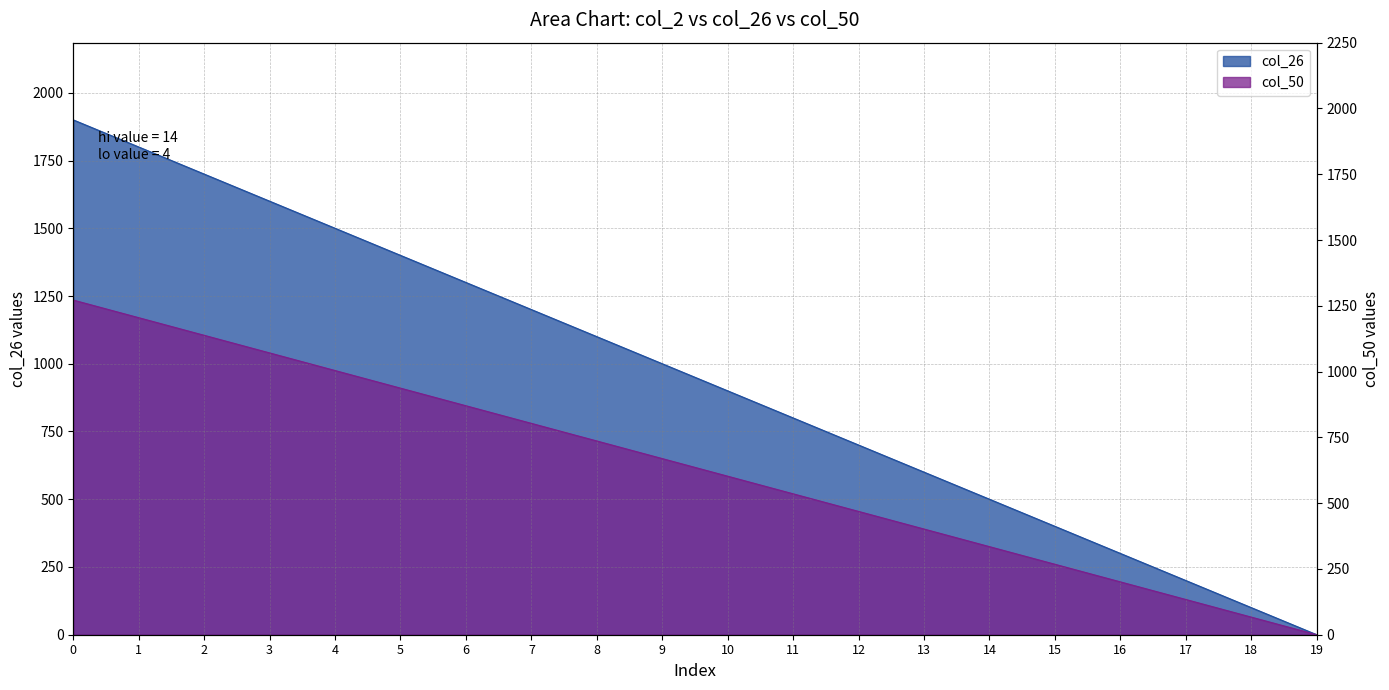

What is the difference between the col_2 values at 18 and 16?

200